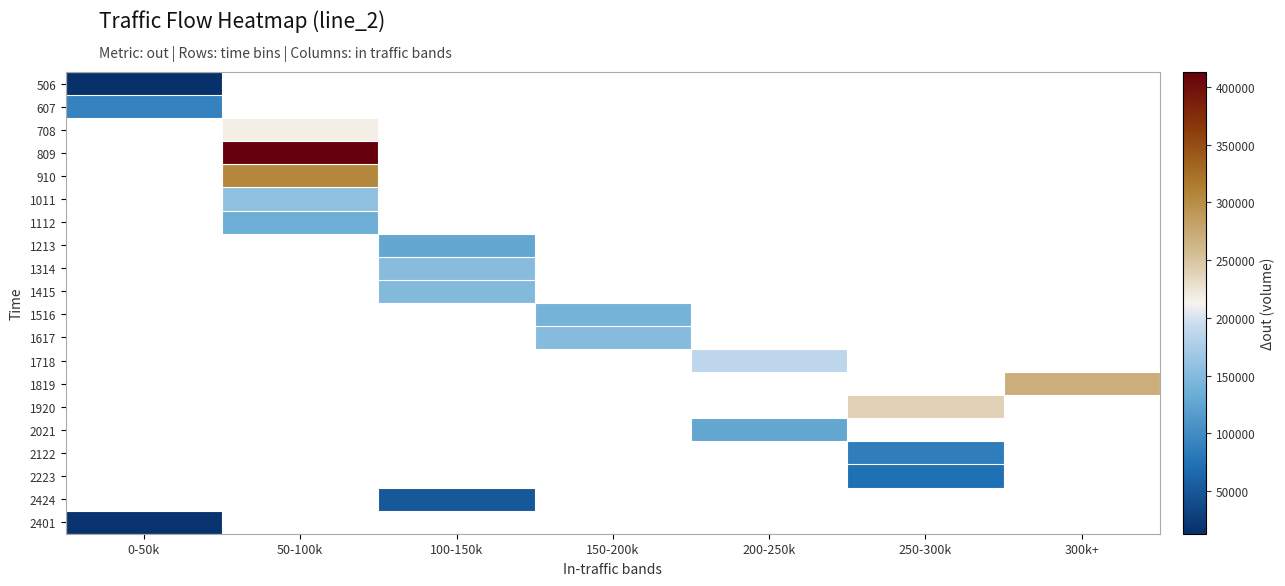

The value of 2223 at 250-300k is 33695.1. True or false?

False